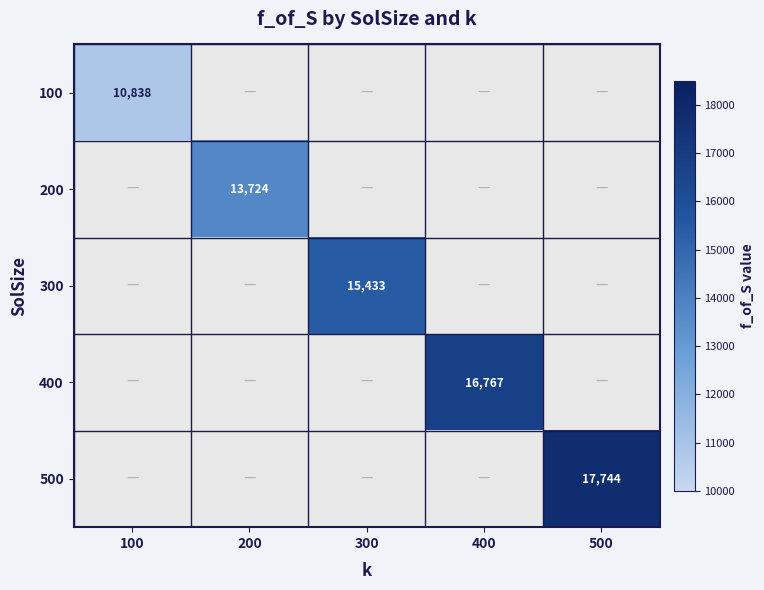

What is the minimum value for 100?

10837.6